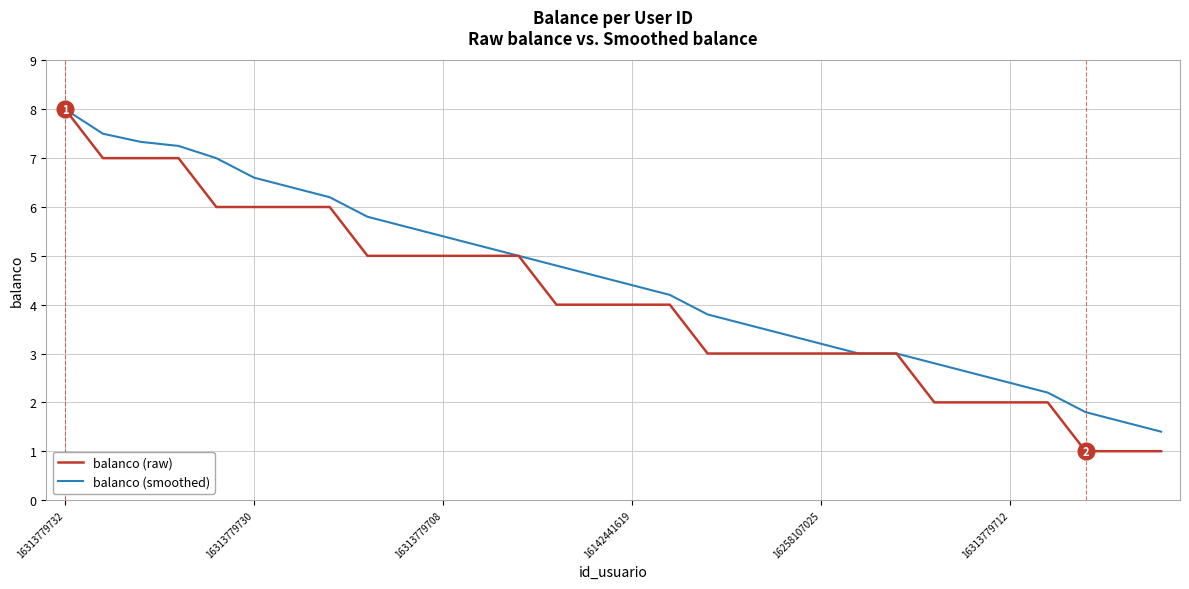

Which series has the largest total across all categories?

balanco (smoothed)